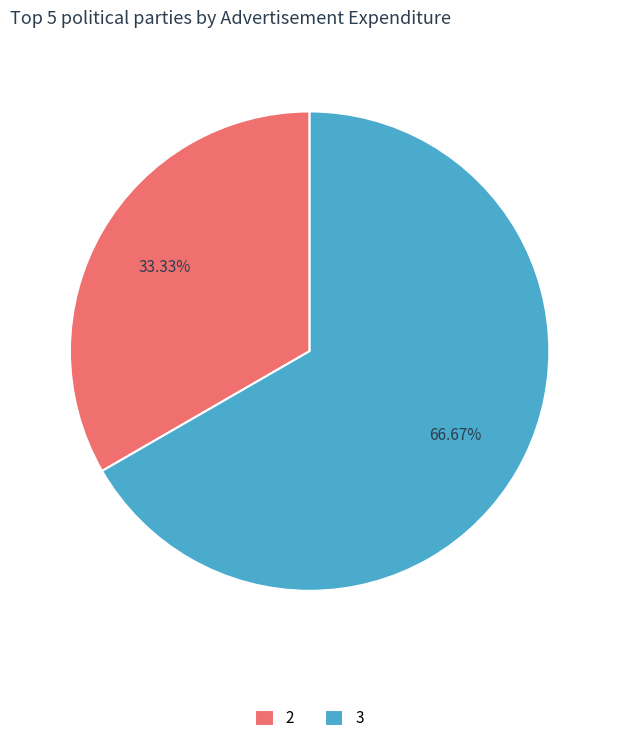

To the nearest percent, what is the difference between the largest and smallest slice percentages?

33%